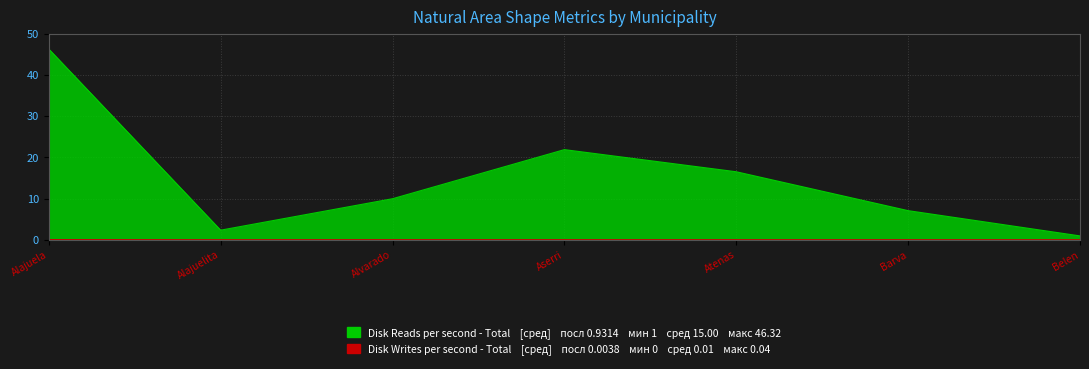

What is the label of the 3rd point from the left?

Alvarado